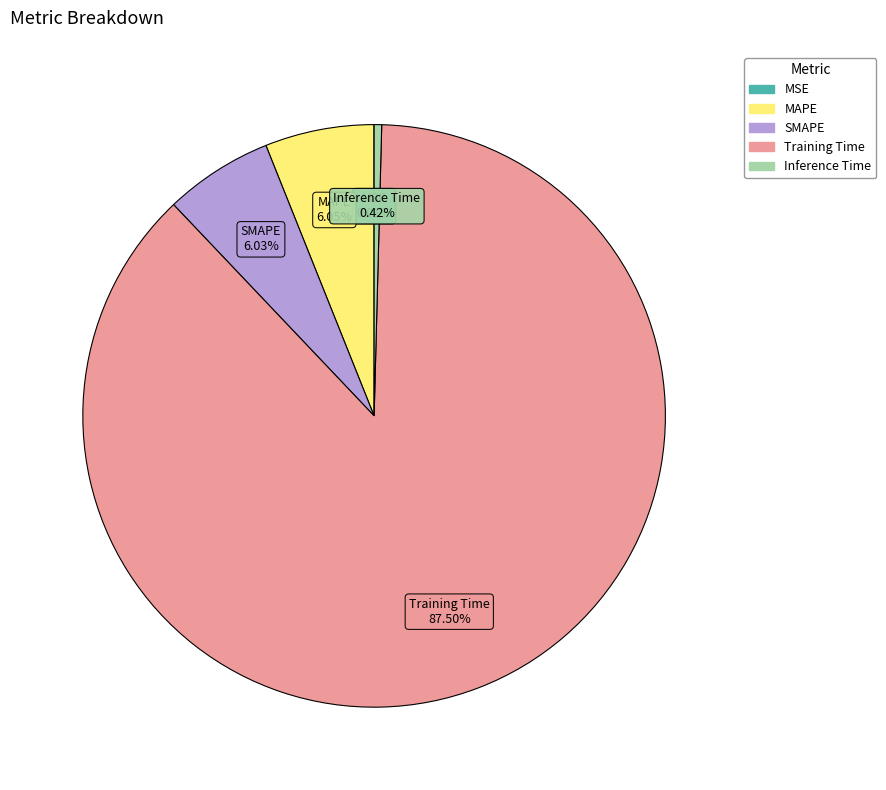

To the nearest percent, what is the difference between the largest and smallest slice percentages?

87%